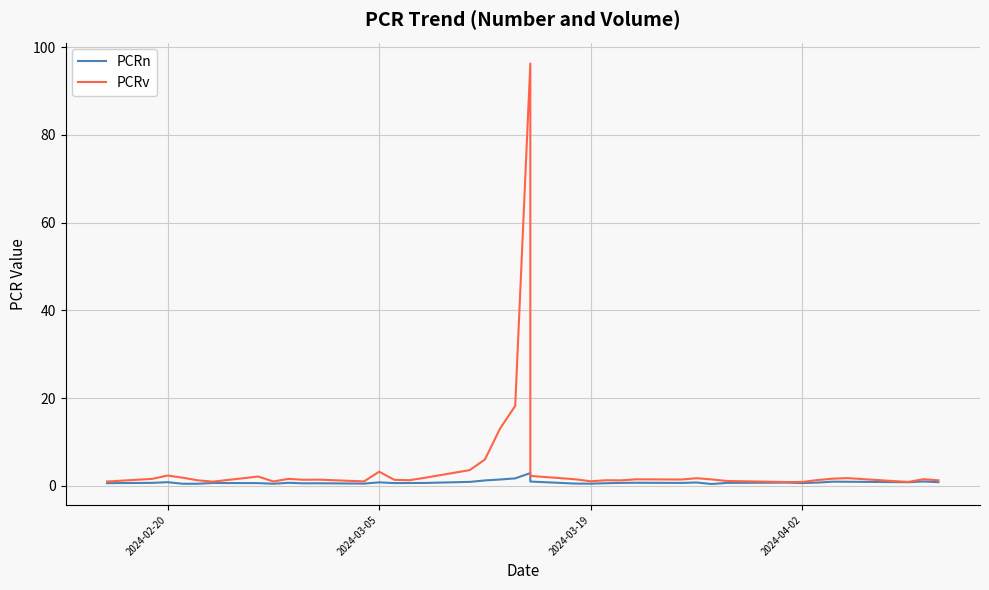

What is the maximum value for PCRn?

2.9